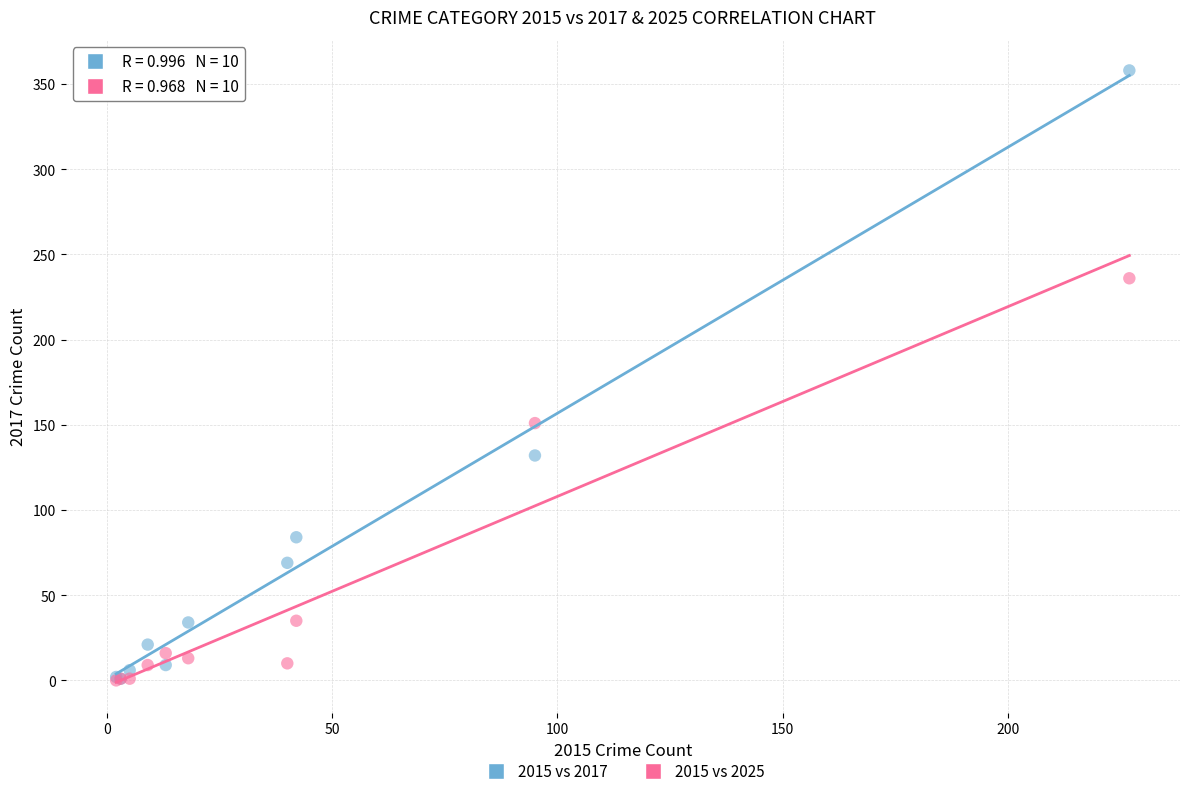

What are all the series names shown in the legend?

2015 vs 2017, 2015 vs 2025